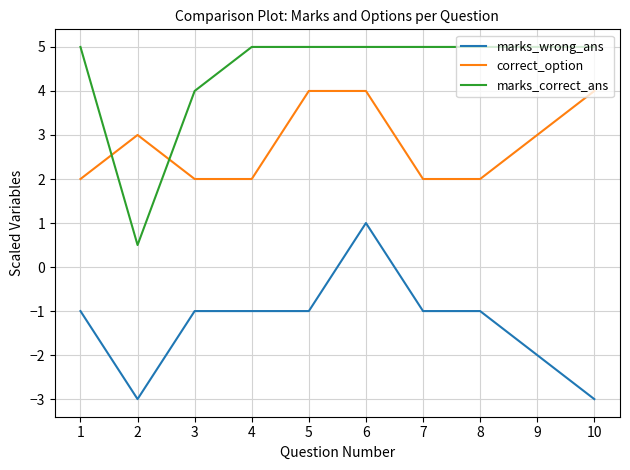

The marks_correct_ans series shows 1.1 at 3. True or false?

False